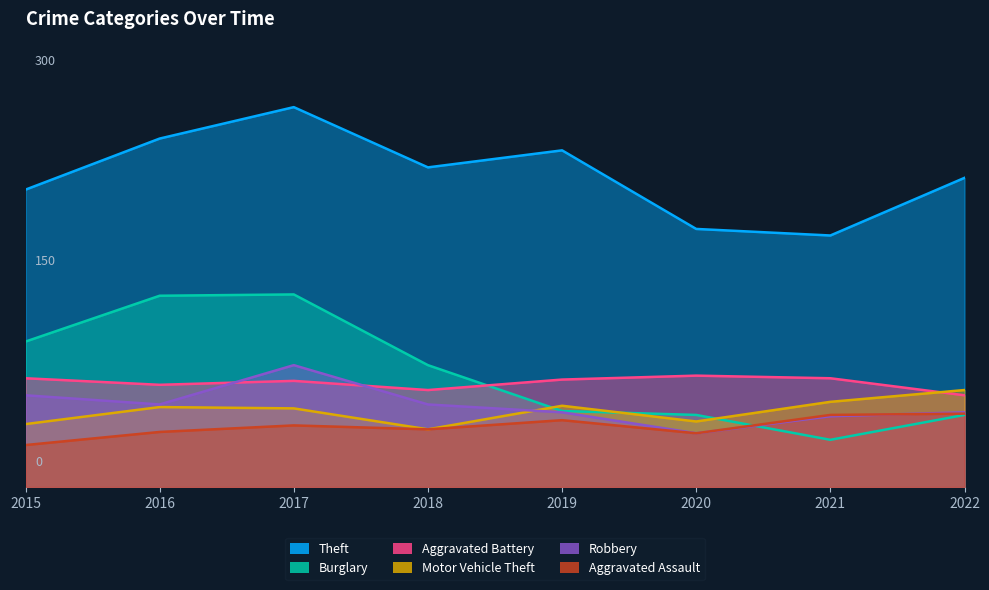

Is the value of Burglary at 2021 greater than the value of Aggravated Battery at 2018?

No